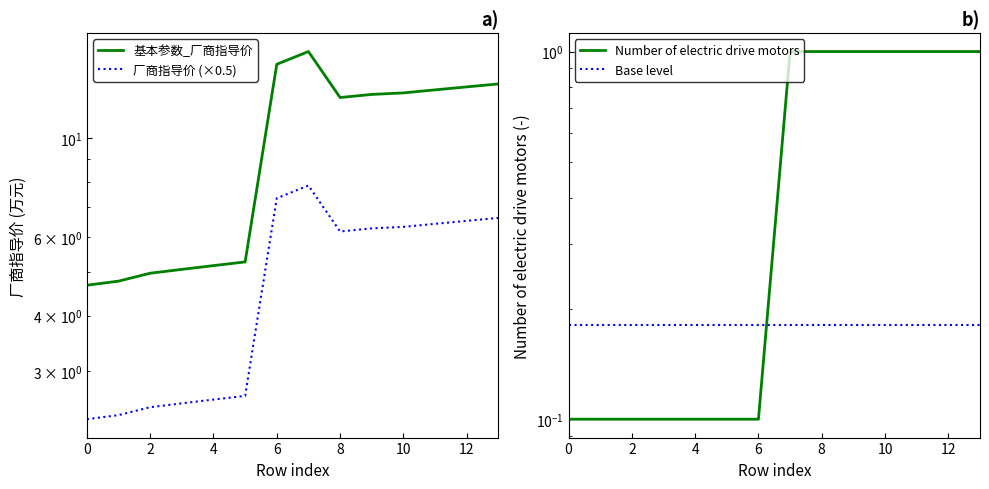

At which category is the sum across all series the highest?

12